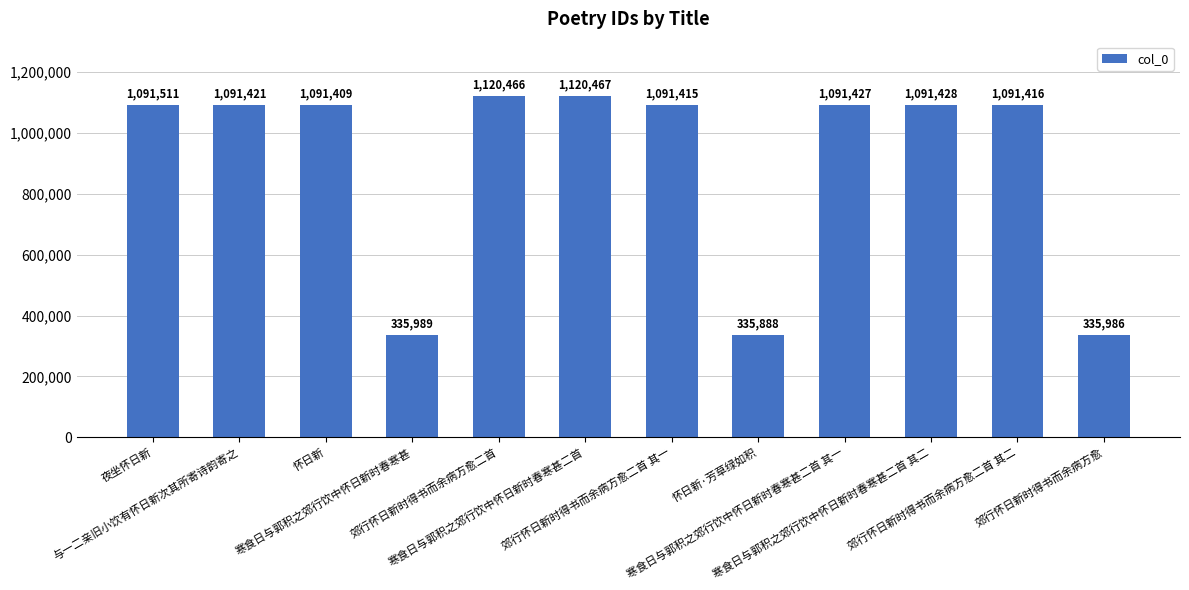

Rank the categories by value from highest to lowest.

寒食日与郭积之郊行饮中怀日新时春寒甚二首, 郊行怀日新时得书而余病方愈二首, 夜坐怀日新, 寒食日与郭积之郊行饮中怀日新时春寒甚二首 其二, 寒食日与郭积之郊行饮中怀日新时春寒甚二首 其一, 与一二亲旧小饮有怀日新次其所寄诗韵寄之, 郊行怀日新时得书而余病方愈二首 其二, 郊行怀日新时得书而余病方愈二首 其一, 怀日新, 寒食日与郭积之郊行饮中怀日新时春寒甚, 郊行怀日新时得书而余病方愈, 怀日新·芳草绿如积